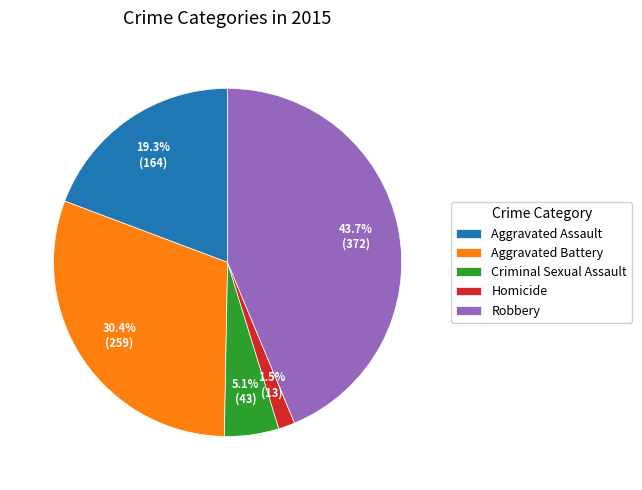

What percentage is the Aggravated Assault slice, to the nearest percent?

19%